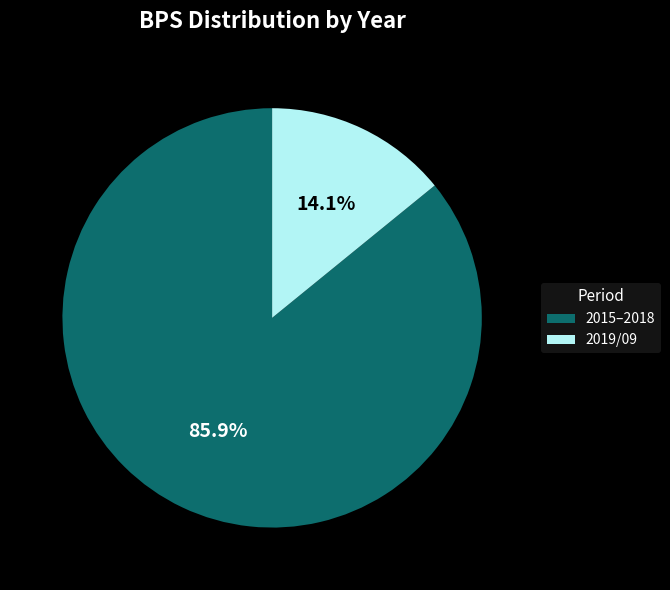

Between 2015–2018 and 2019/09, which is larger?

2015–2018